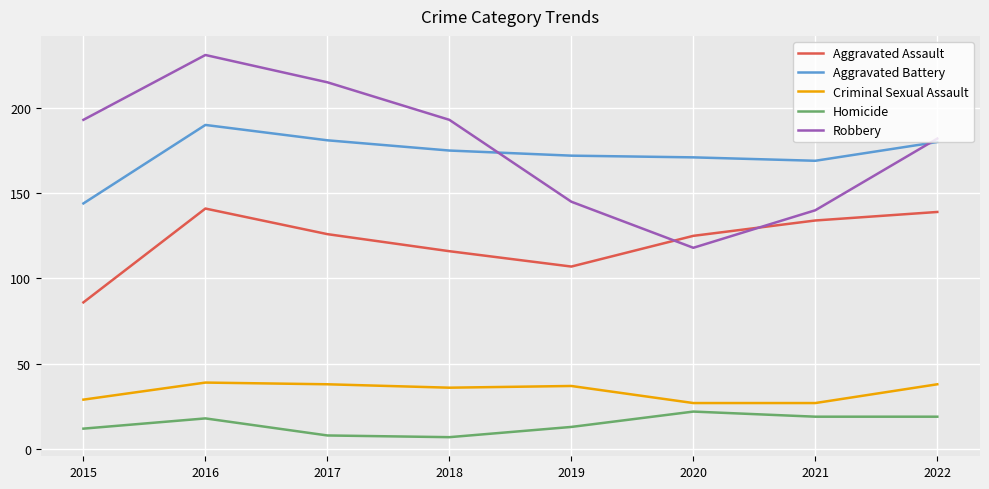

Is the value of Robbery at 2016 greater than the value of Criminal Sexual Assault at 2019?

Yes